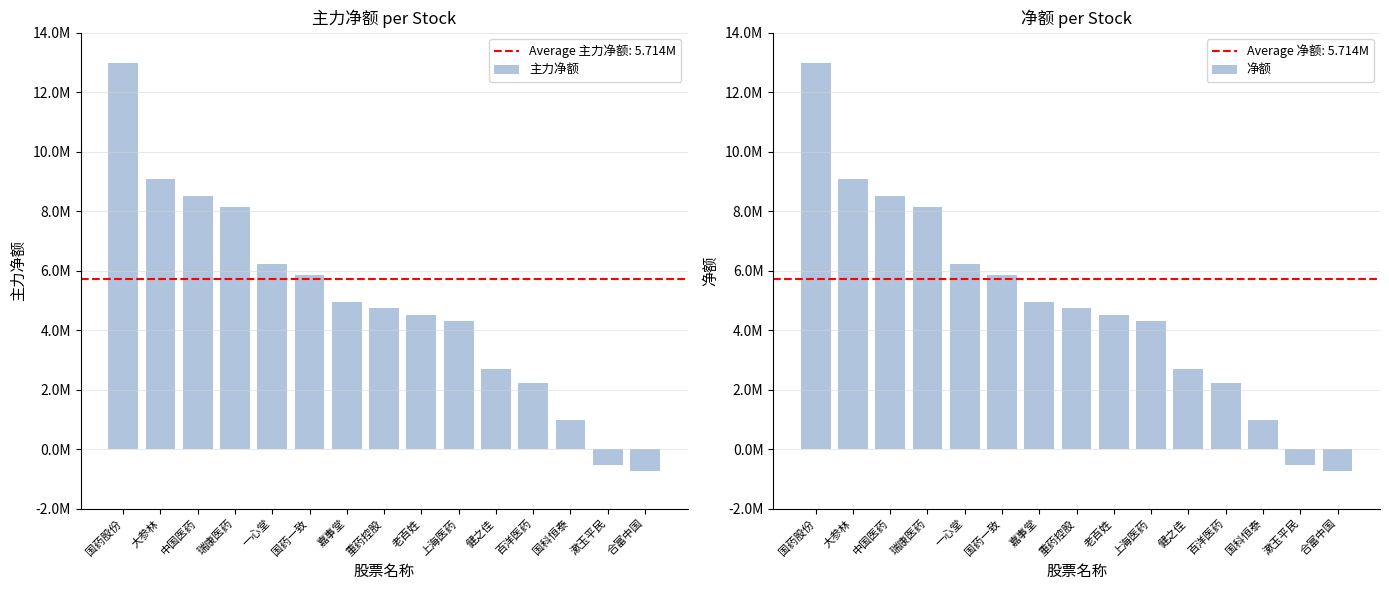

Which label corresponds to the smallest value in the chart?

合富中国